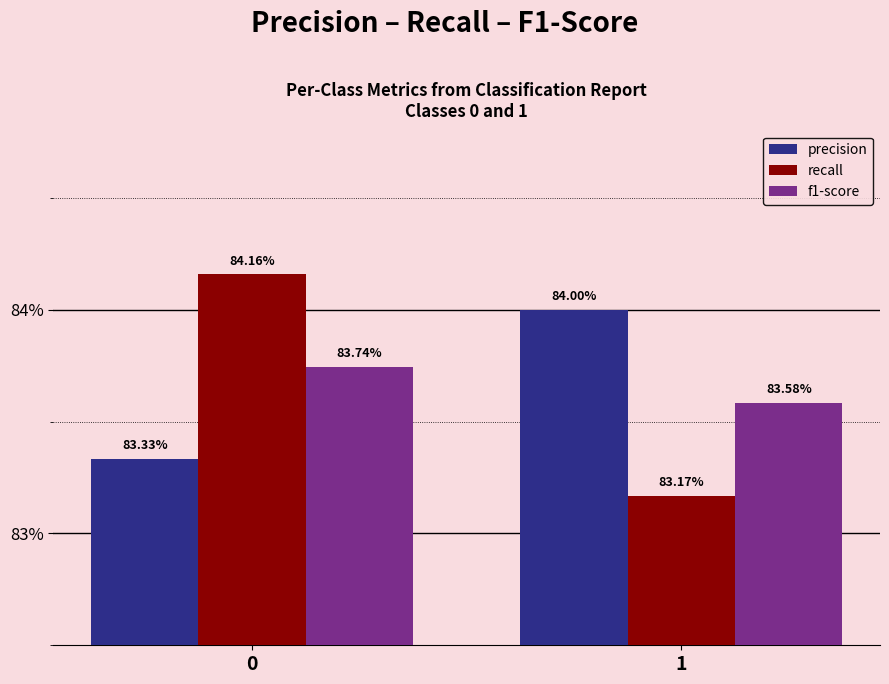

At how many categories does at least one series exceed 0?

2